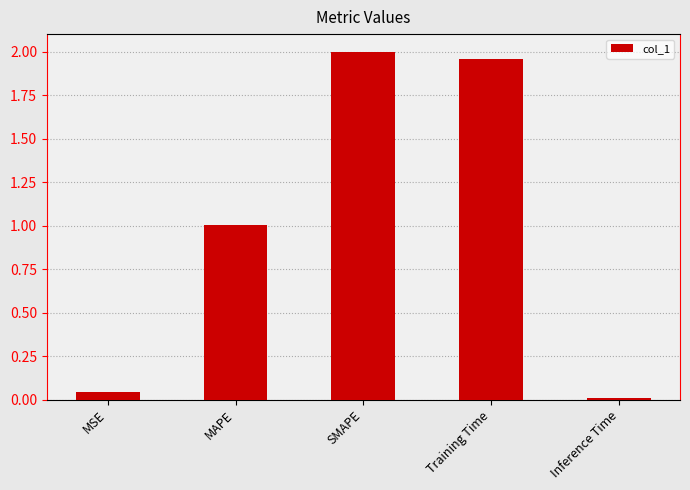

How many values are below 1?

2